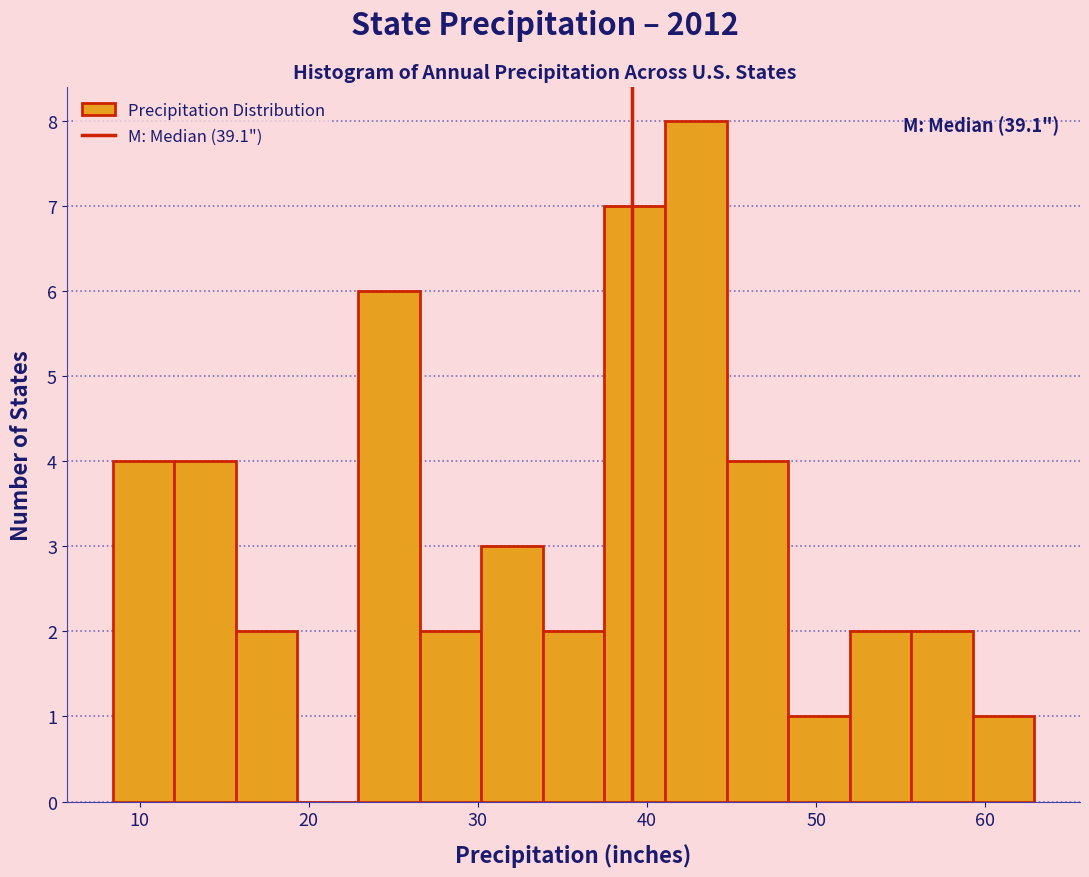

Read against the x-axis, roughly where is the centre of the tallest bar?

43